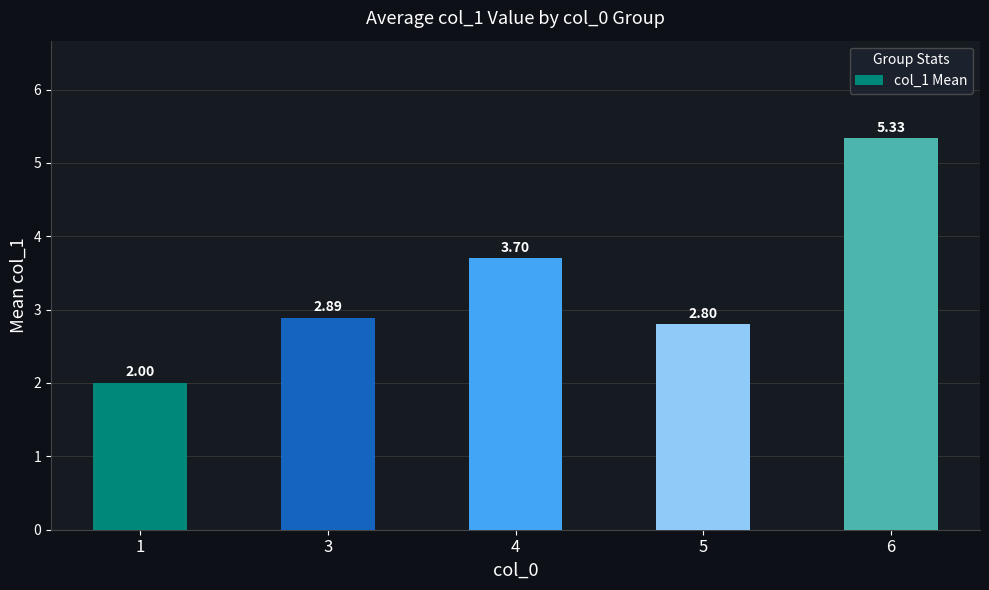

Which has a higher value, 6 or 1?

6